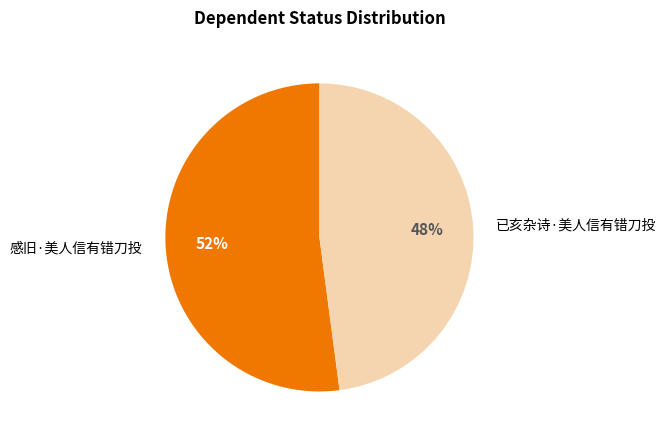

How many slices are in this pie chart?

2